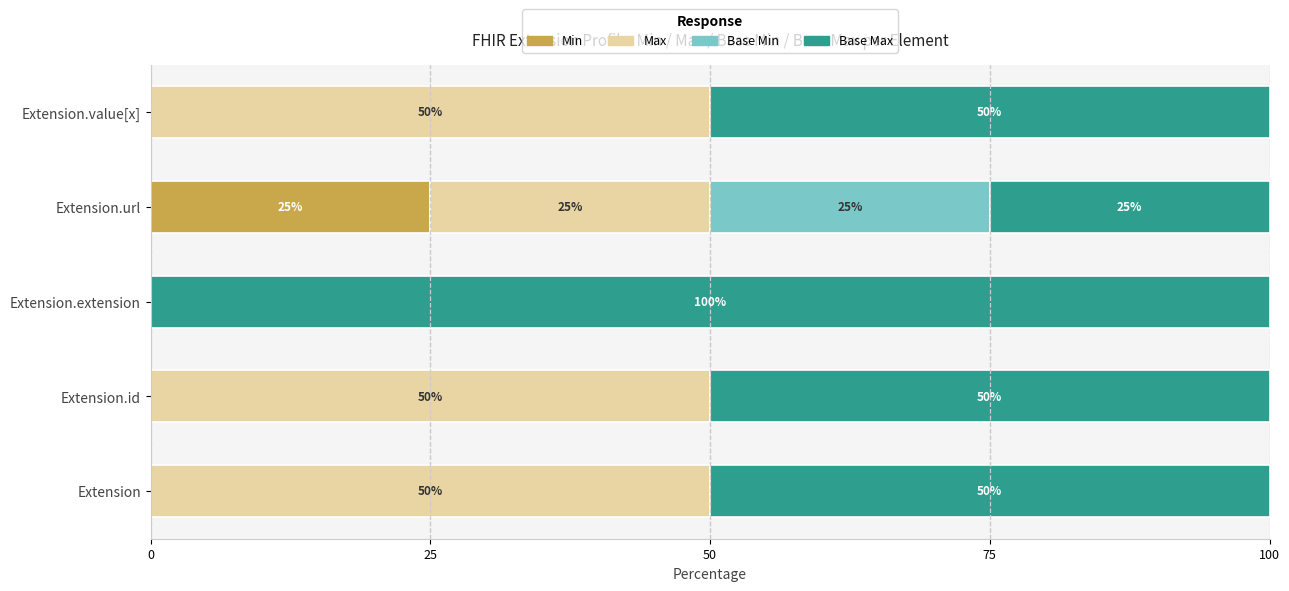

How many data points in Min are above 0?

1